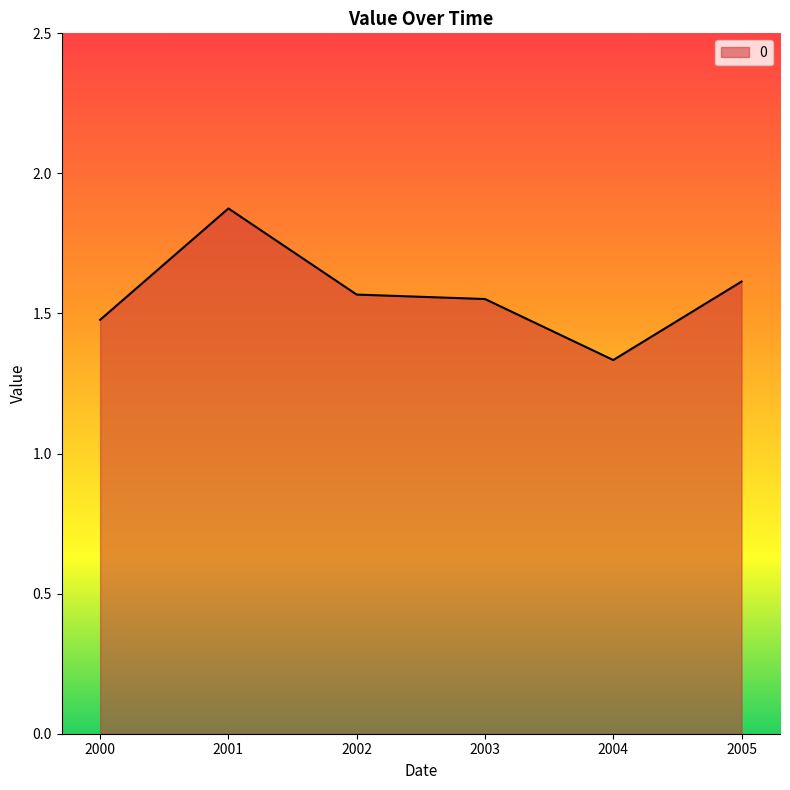

Does the chart have visible grid lines?

No